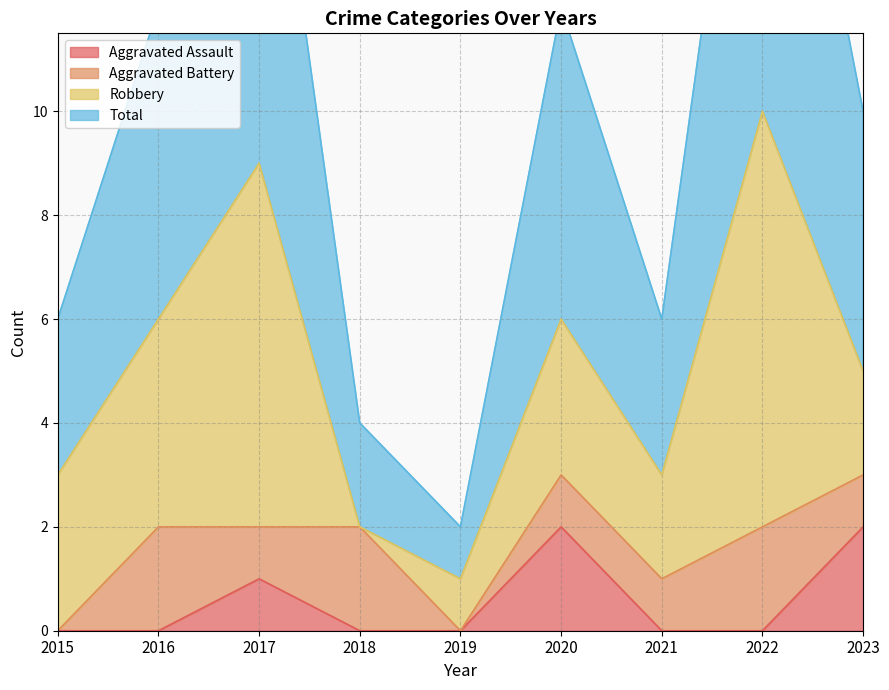

The value of Aggravated Assault at 2016 is 0. True or false?

True